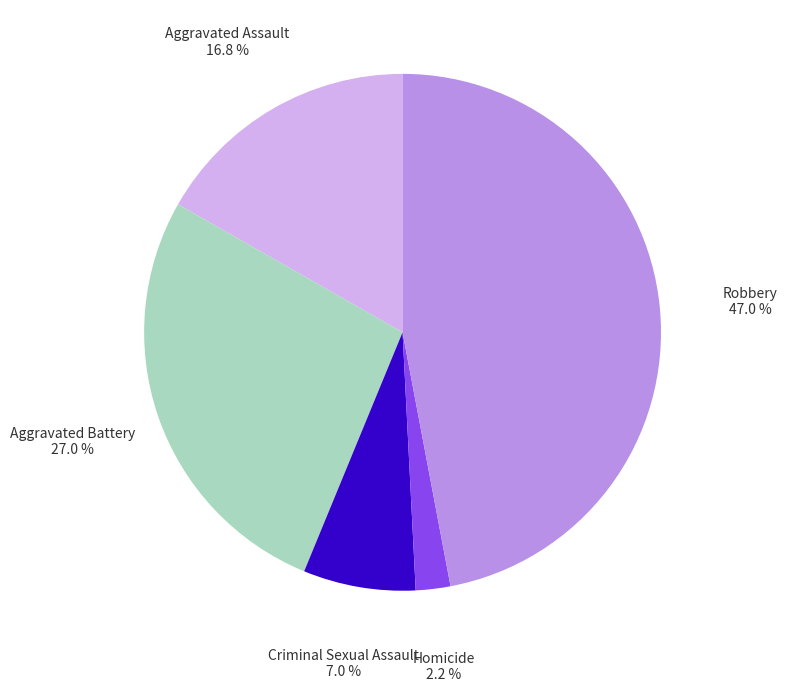

Is there any slice that represents more than half of the pie?

No